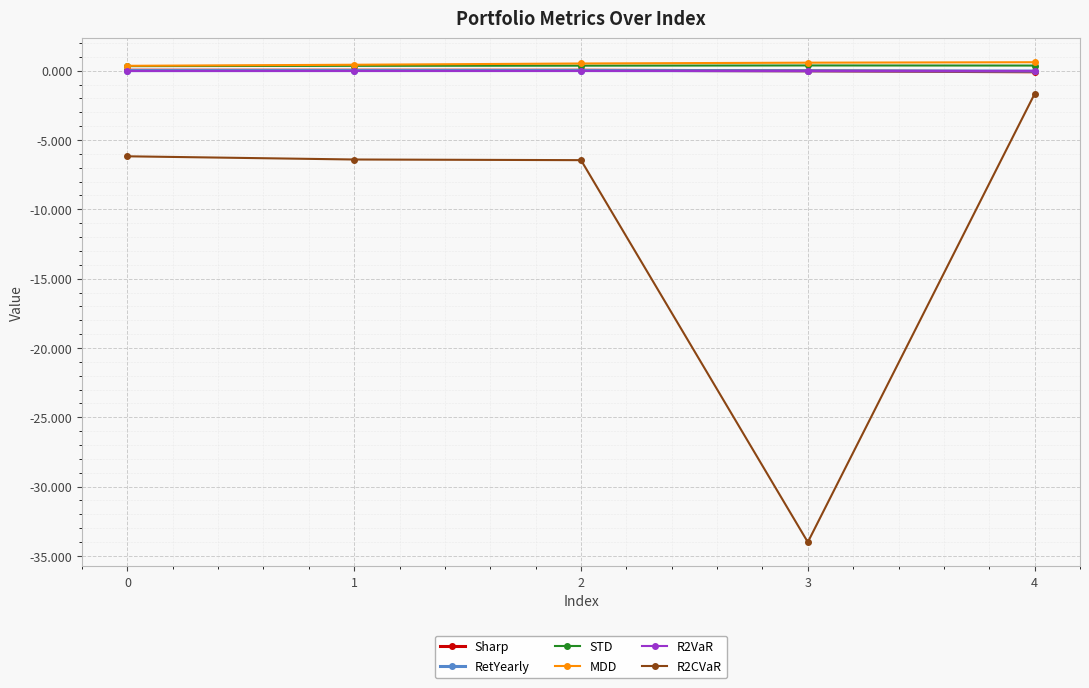

What is the lowest value of the Sharp series?

-0.1